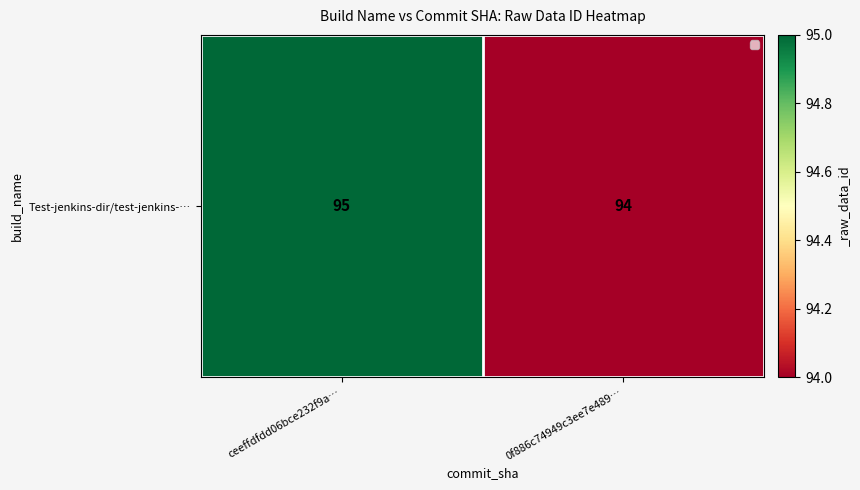

What is the change in value from ceeffdfdd06bce232f9a… to 0f886c74949c3ee7e489…?

-1